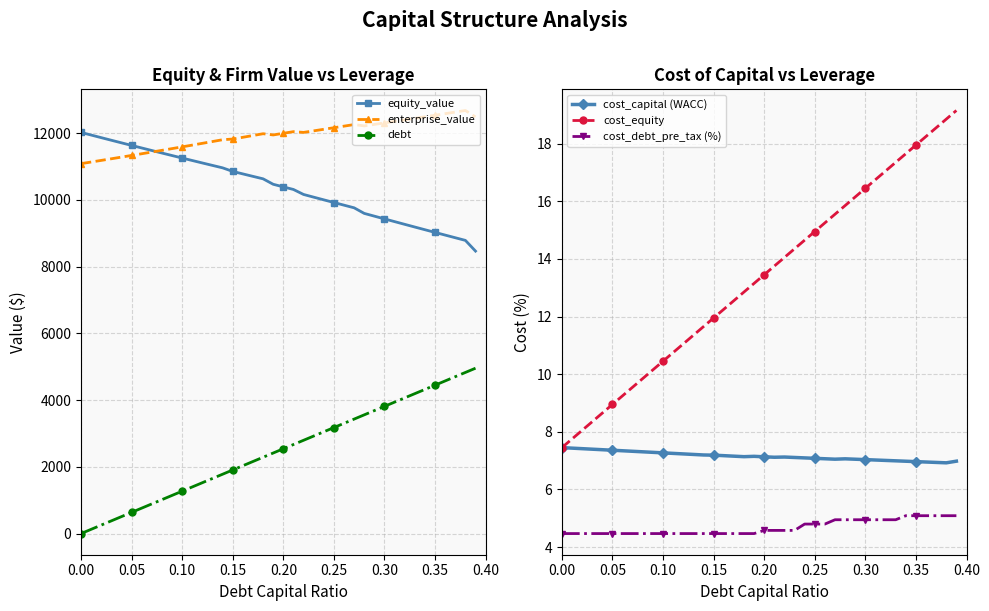

Is the value of enterprise_value at 0.25 greater than the value of equity_value at 0.15?

Yes